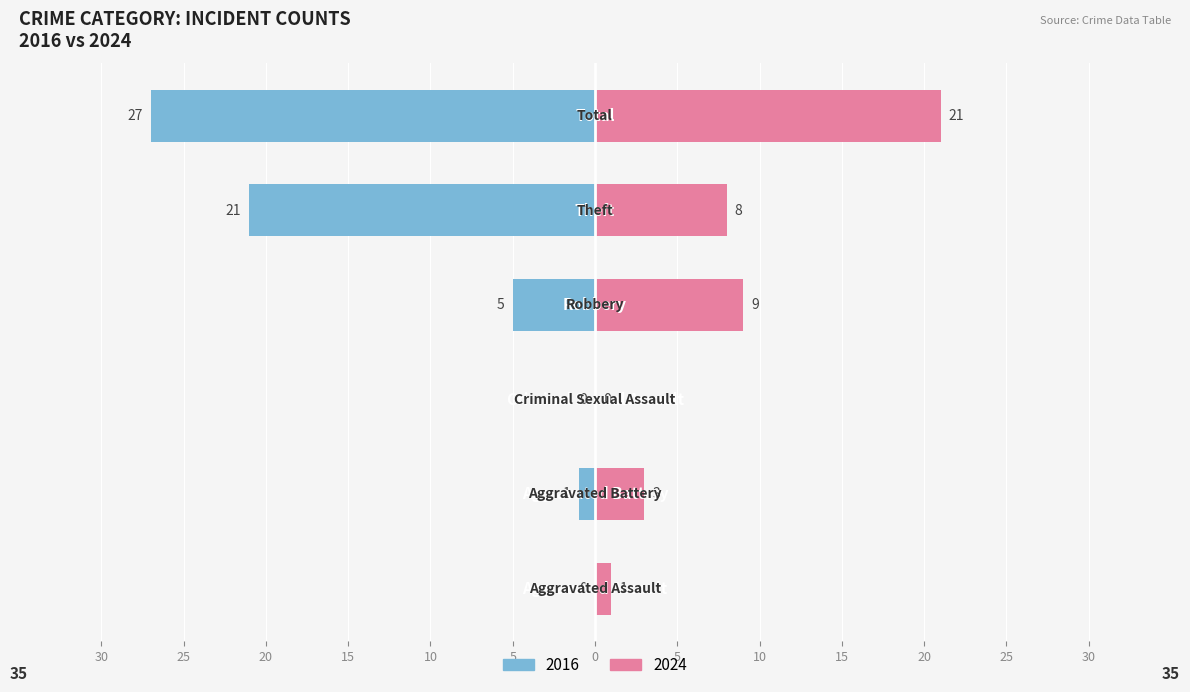

At which category does the chart reach its peak across all series?

Total